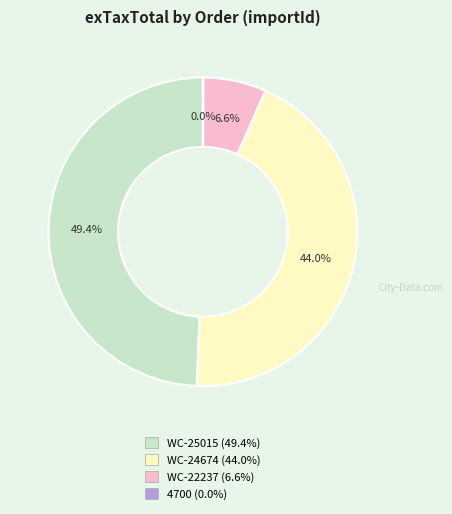

Combined, do WC-25015 and WC-24674 account for over 50%?

Yes